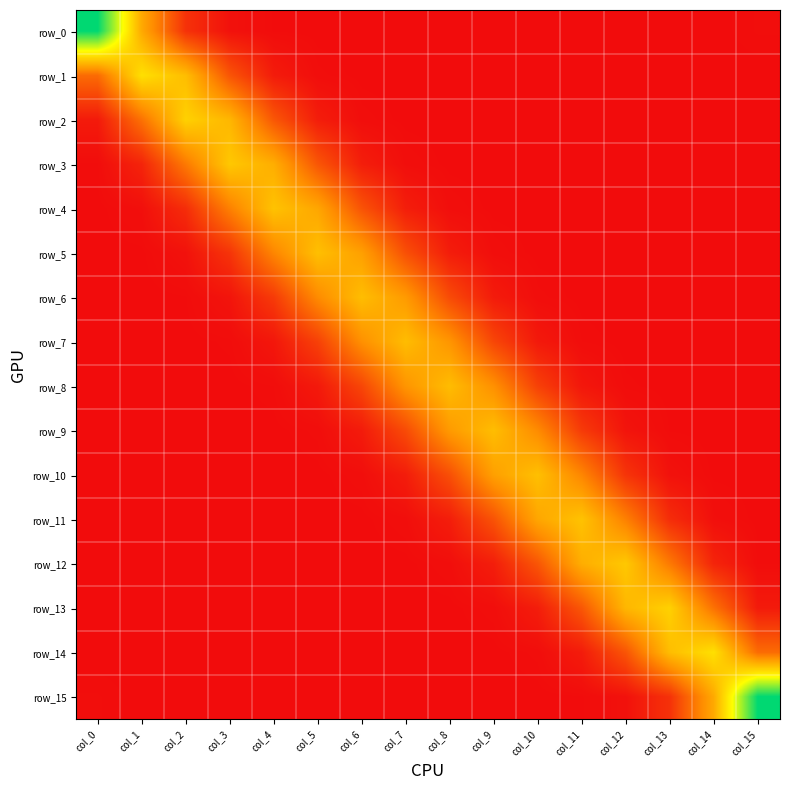

The value of row_5 at col_14 is 0.0. True or false?

False